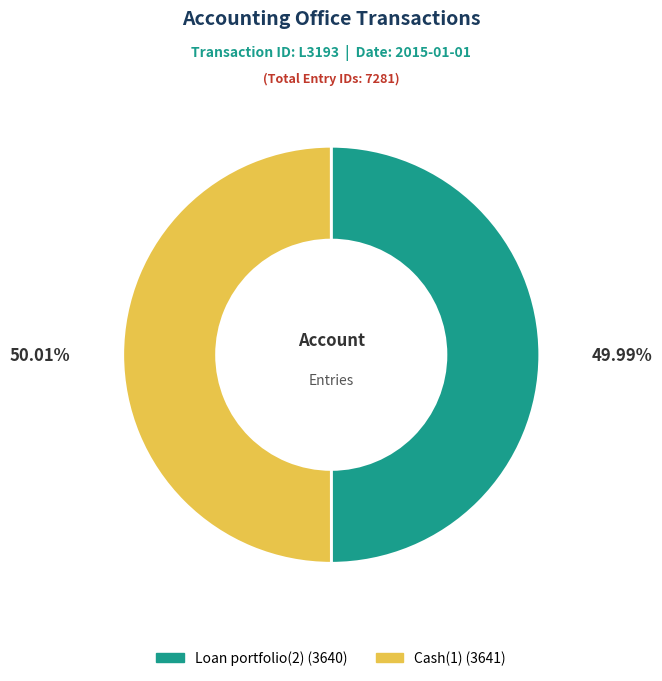

The Loan portfolio(2) slice represents 50% of the pie. True or false?

True